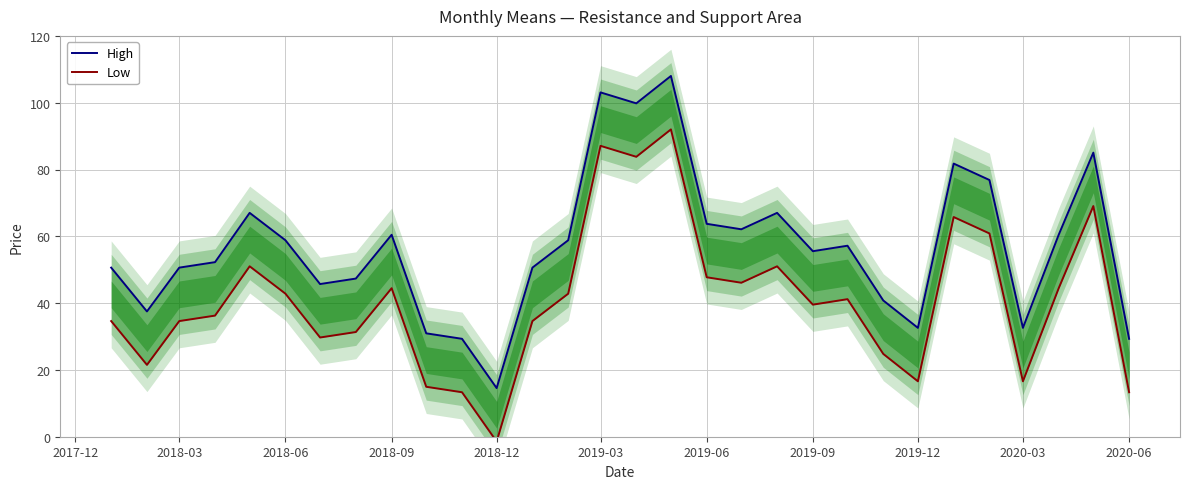

How many categories are shown in the chart?

30